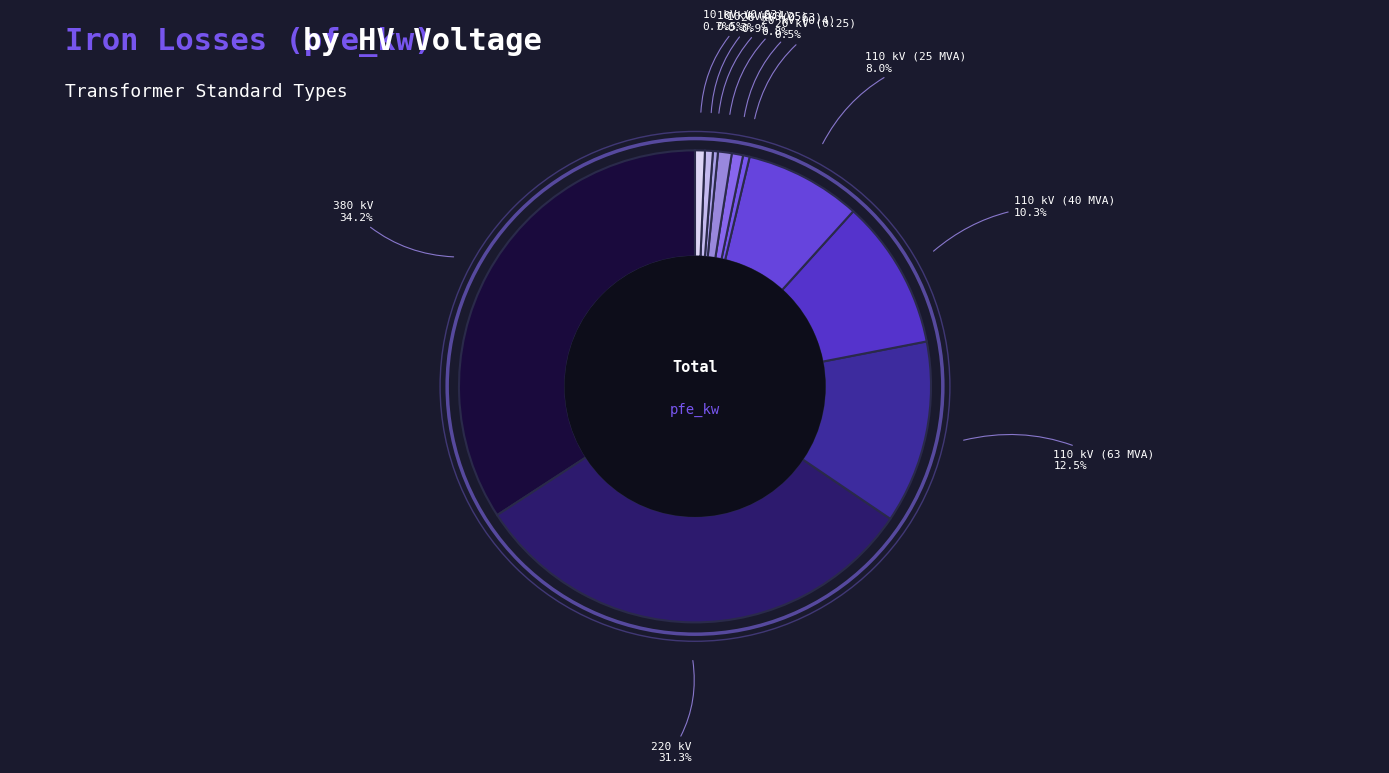

Which category has the biggest portion of the pie?

380 kV